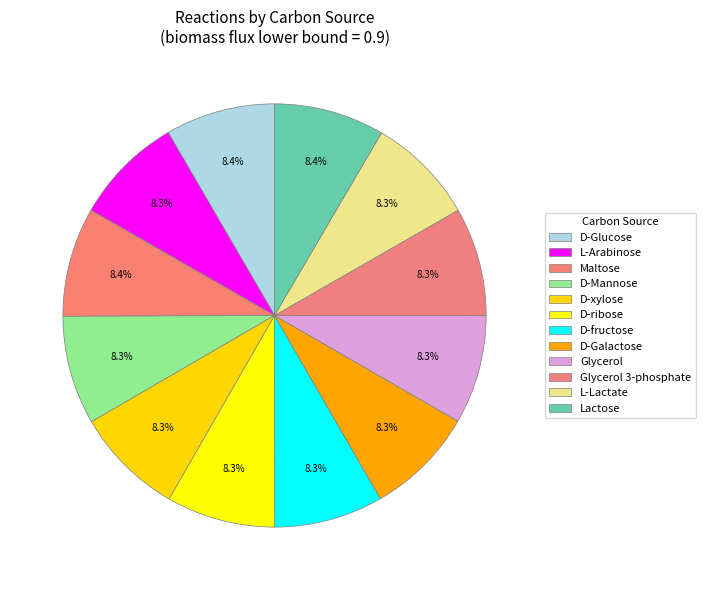

How many segments does this pie chart have?

12